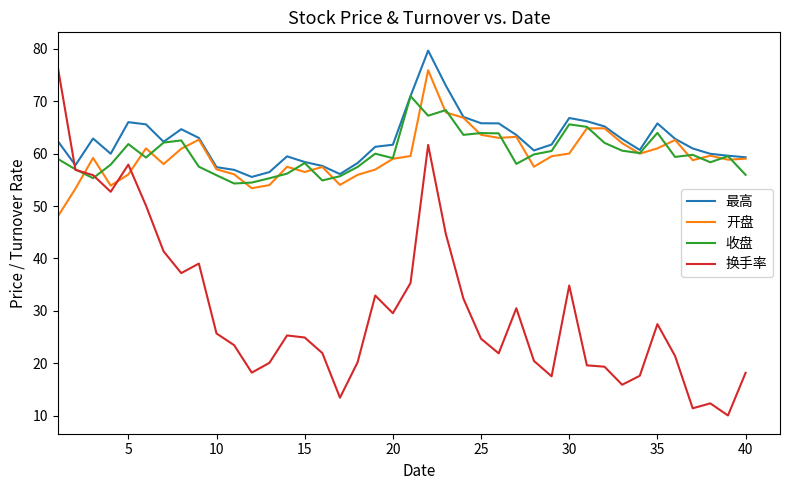

Which series has the widest spread of values?

换手率